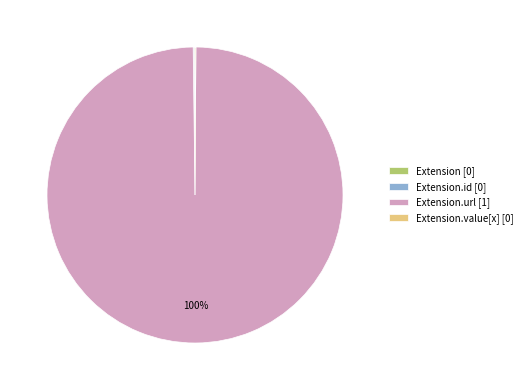

Which slice is the largest?

Extension.url [1]